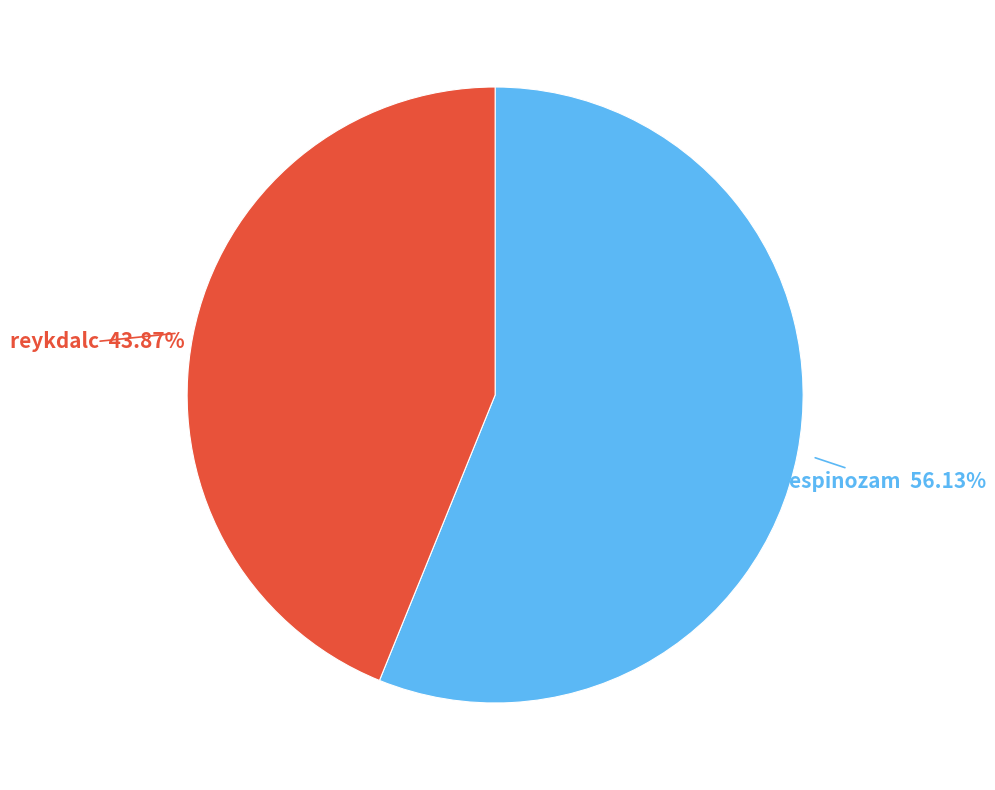

Is there any slice that represents more than half of the pie?

Yes